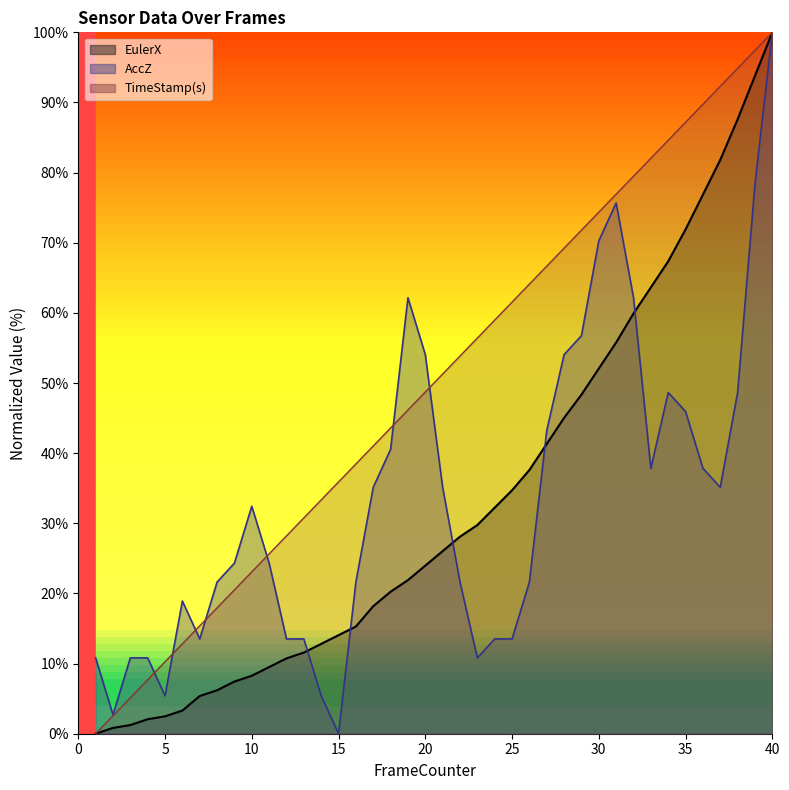

Which category has the highest value across all series?

40